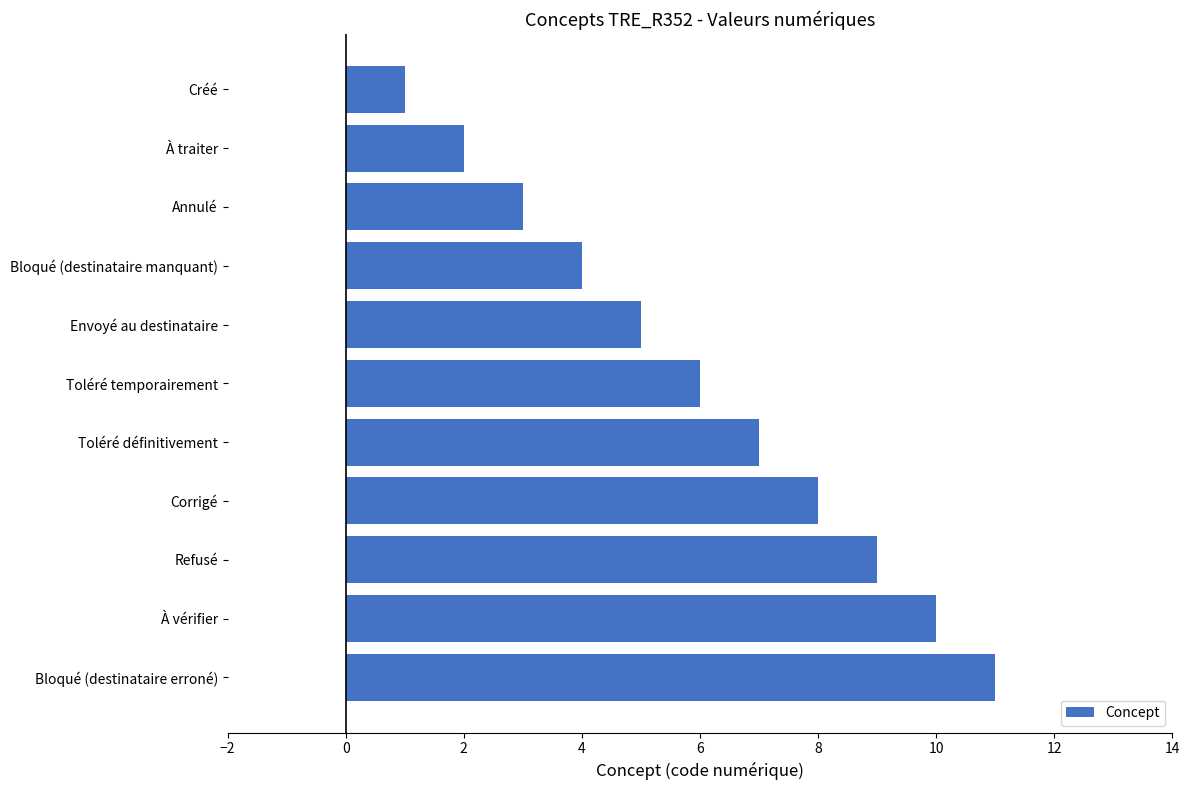

What is the difference between the maximum and minimum values?

10